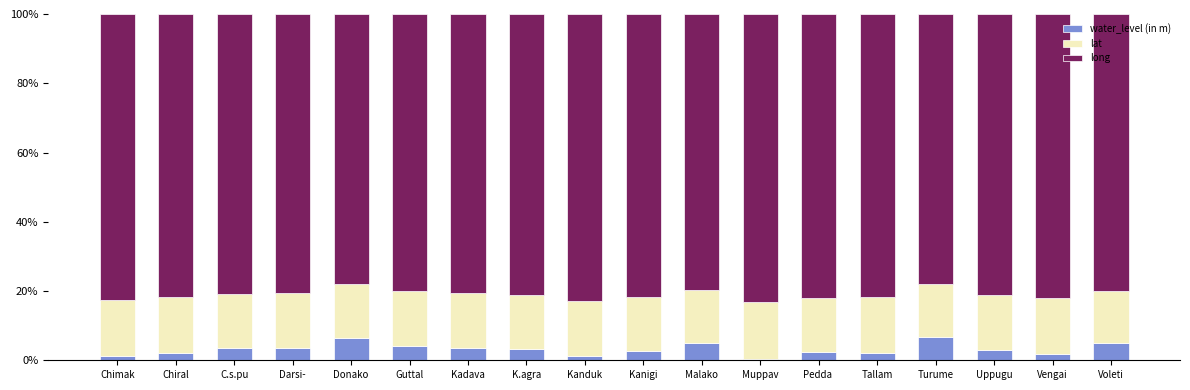

What is the total value across all series at Uppugu?

100.0